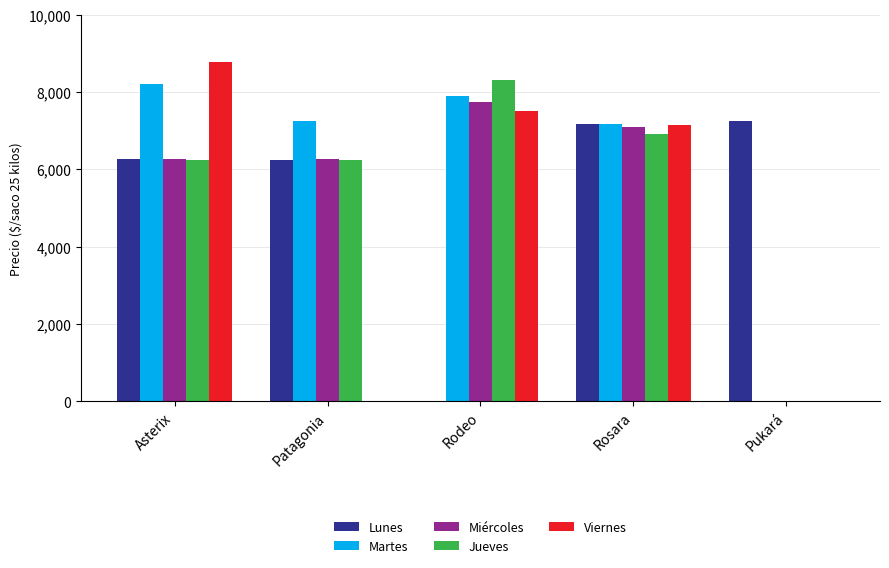

What is the sum of all Lunes values?

26909